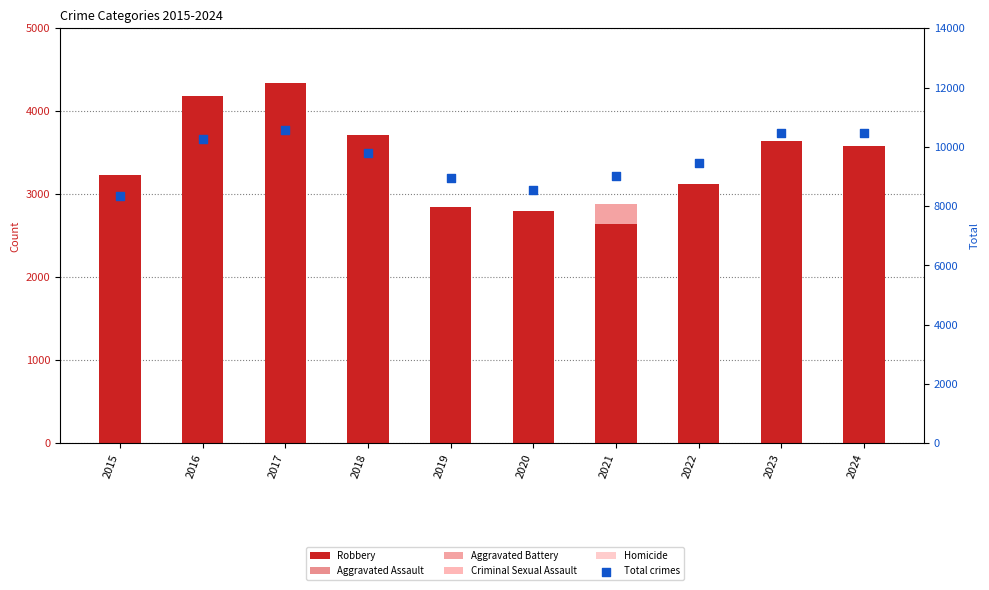

At how many categories does at least one series exceed 6715?

10